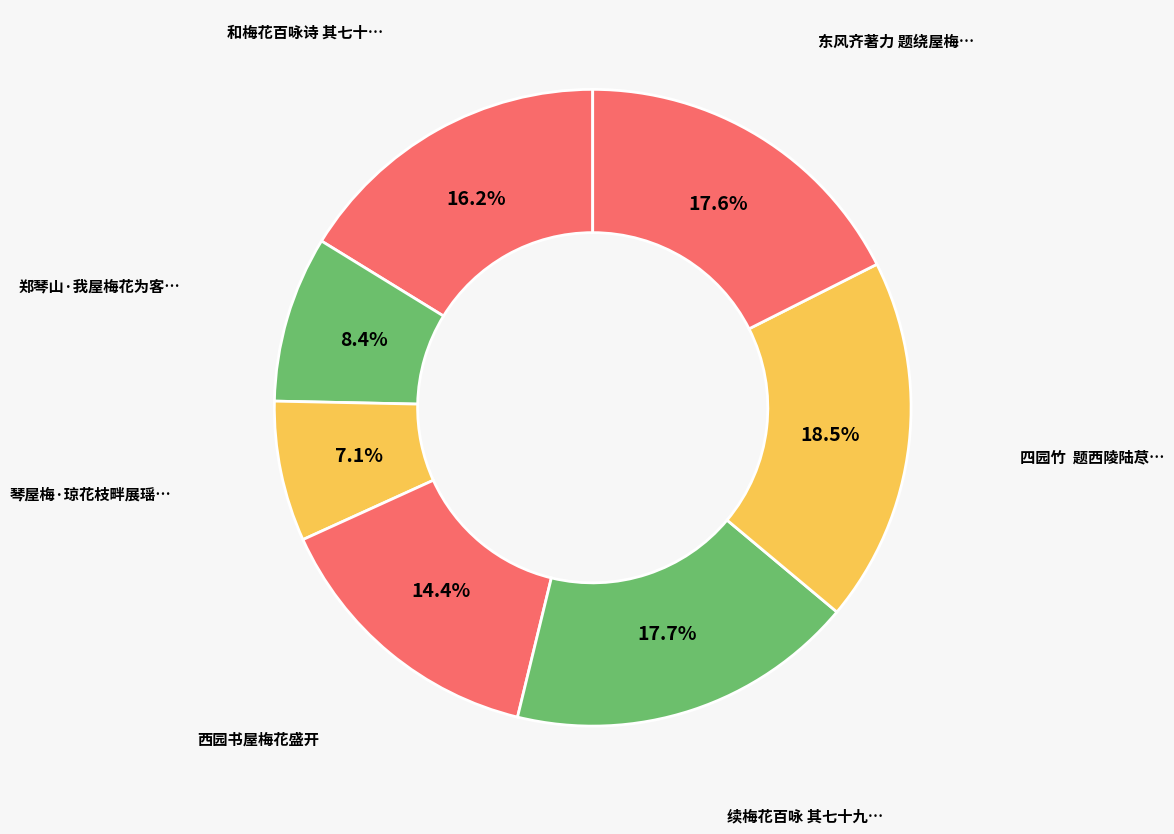

What is the smallest slice in the pie chart?

琴屋梅·琼花枝畔展瑶琴